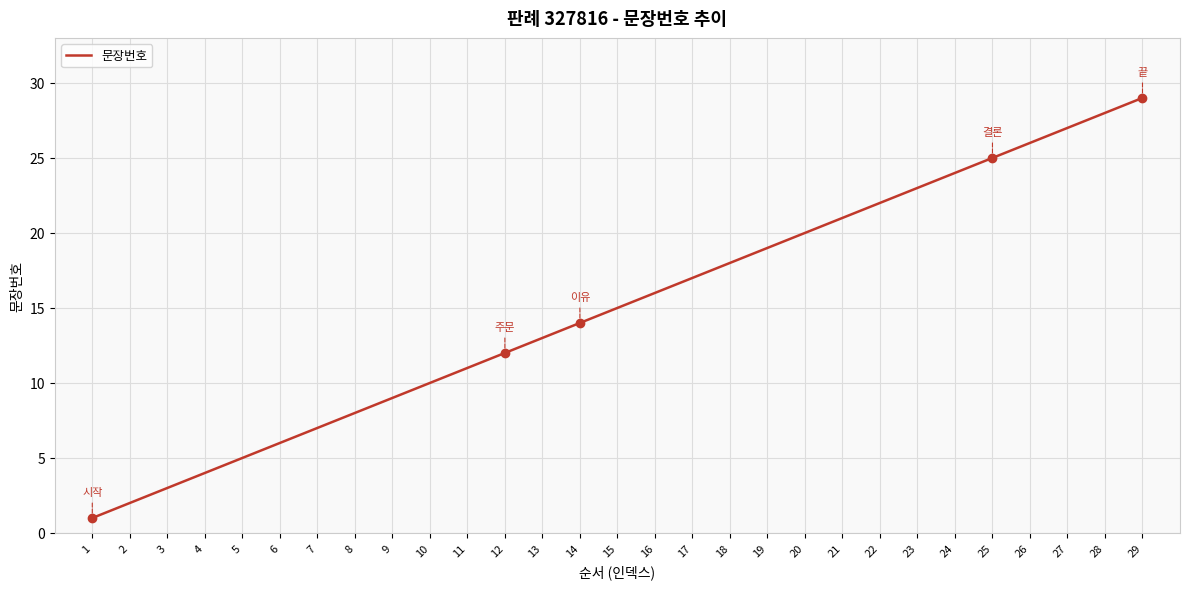

The value at 16 is 6. True or false?

False